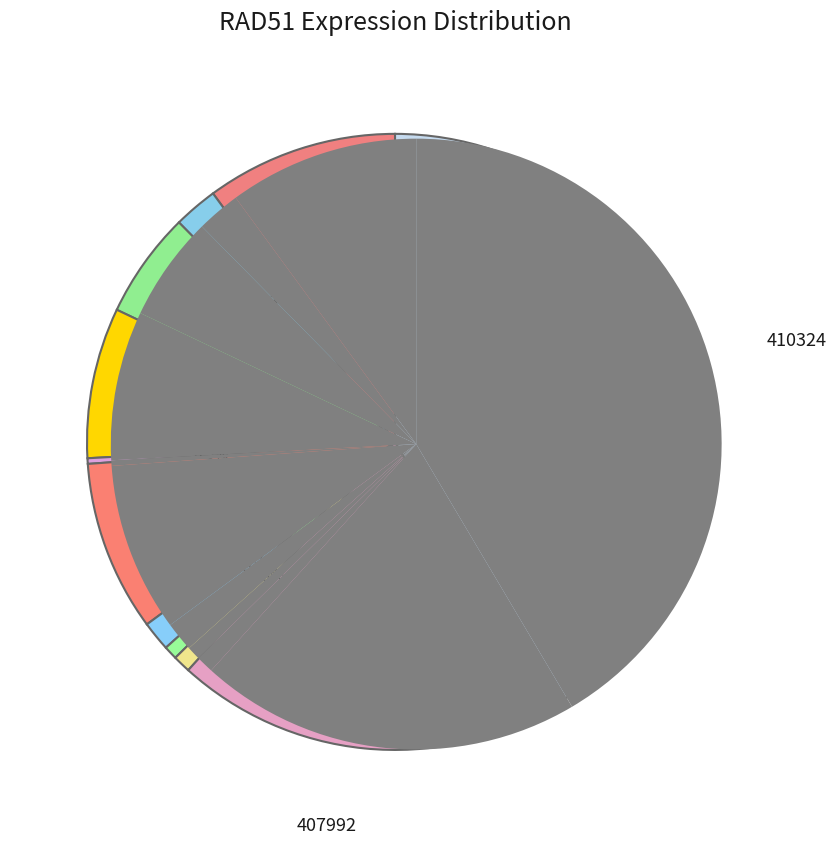

To the nearest percent, what is the difference between the largest and smallest slice percentages?

41%